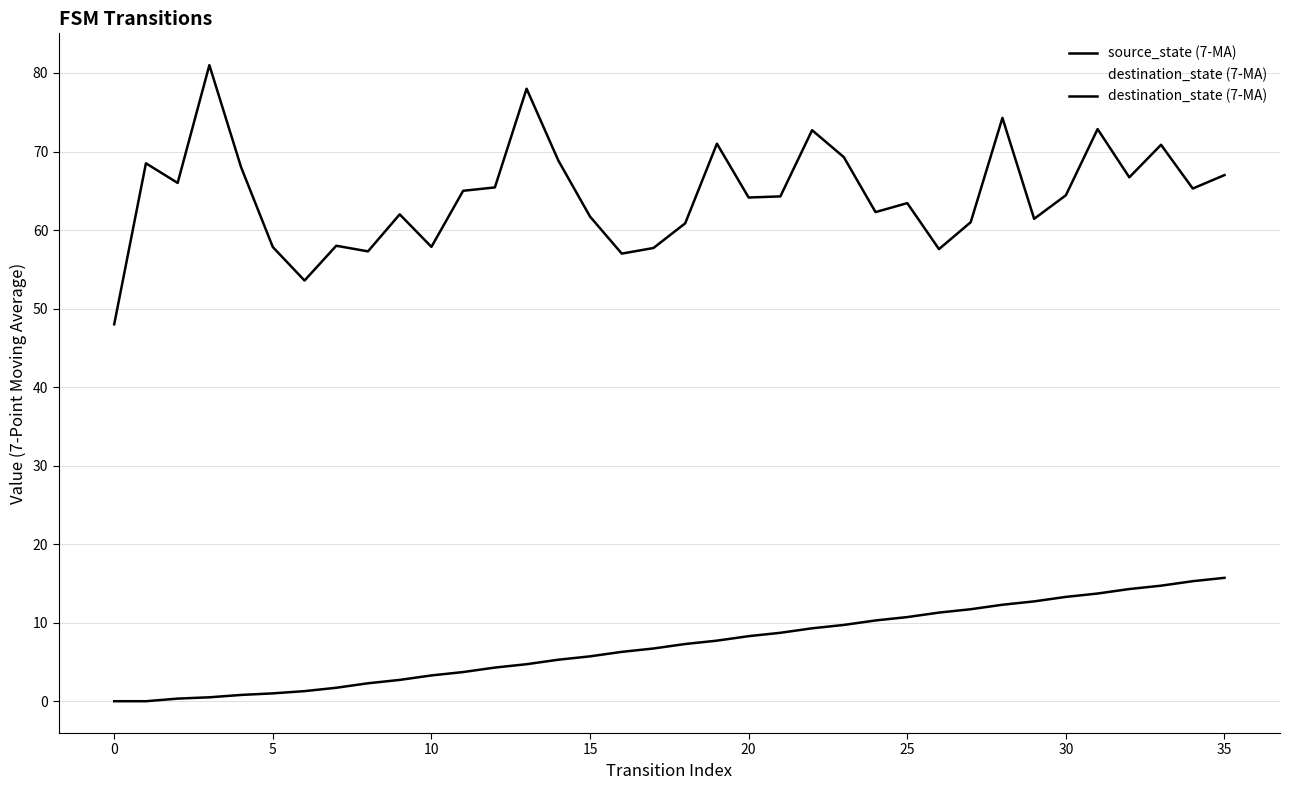

What is the lowest value of the destination_state (7-MA) series?

48.0